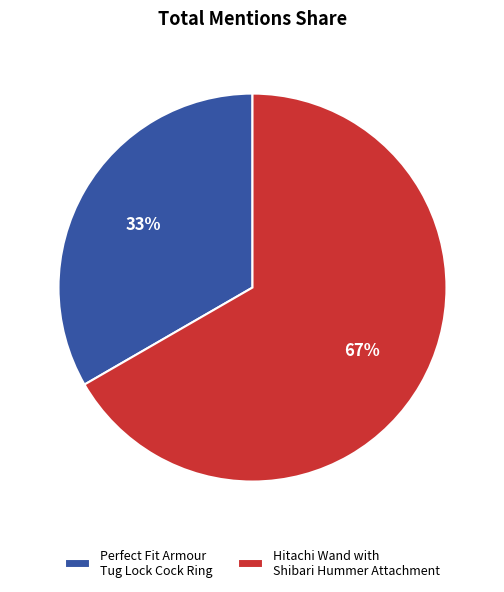

To the nearest percent, what portion does Hitachi Wand with Shibari Hummer Attachment represent?

67%